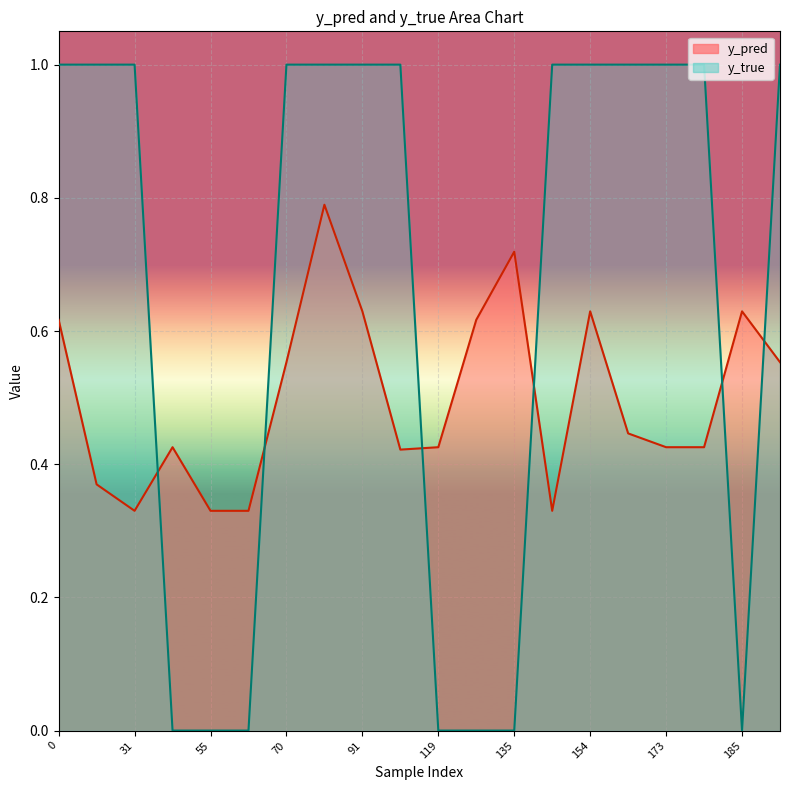

Count the y_pred values in the range 0 to 1.

20